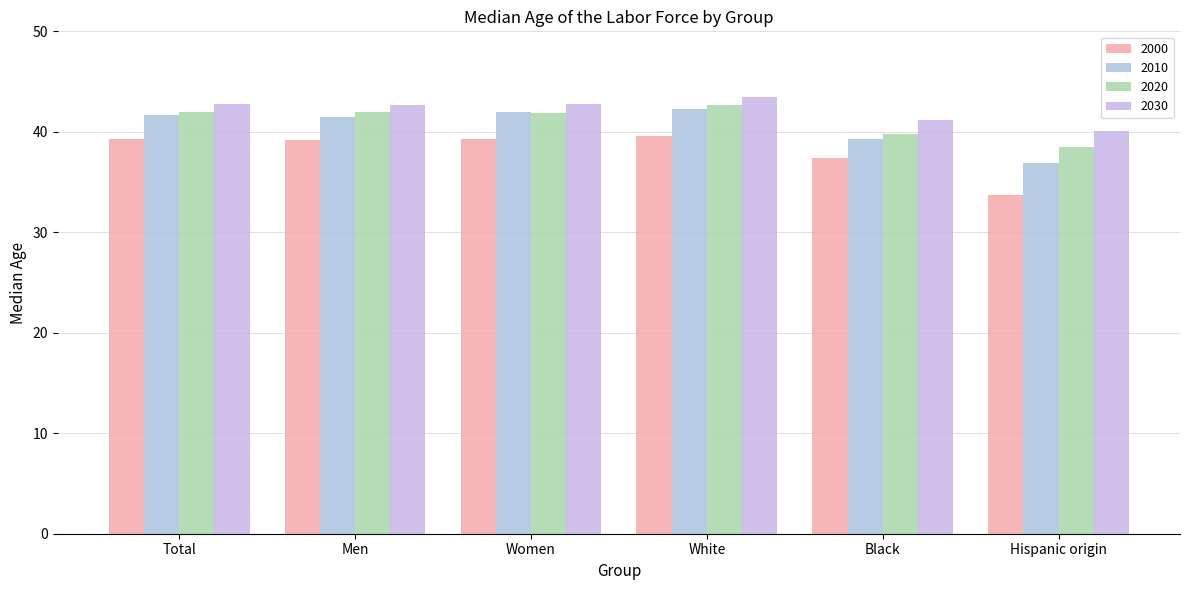

Reading left to right, what are all the values shown in this chart?

2000: 39.3	39.2	39.3	39.6	37.4	33.7
2010: 41.7	41.5	42.0	42.3	39.3	36.9
2020: 42.0	42.0	41.9	42.7	39.8	38.5
2030: 42.8	42.7	42.8	43.5	41.2	40.1